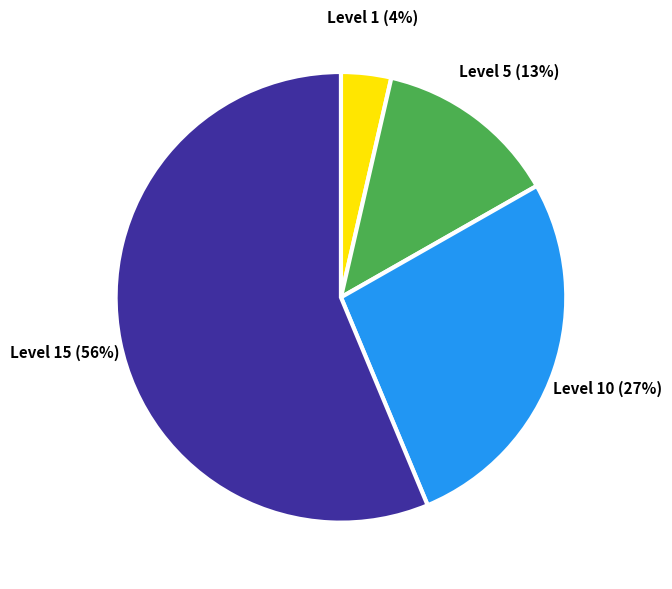

Is there any slice that represents more than half of the pie?

Yes